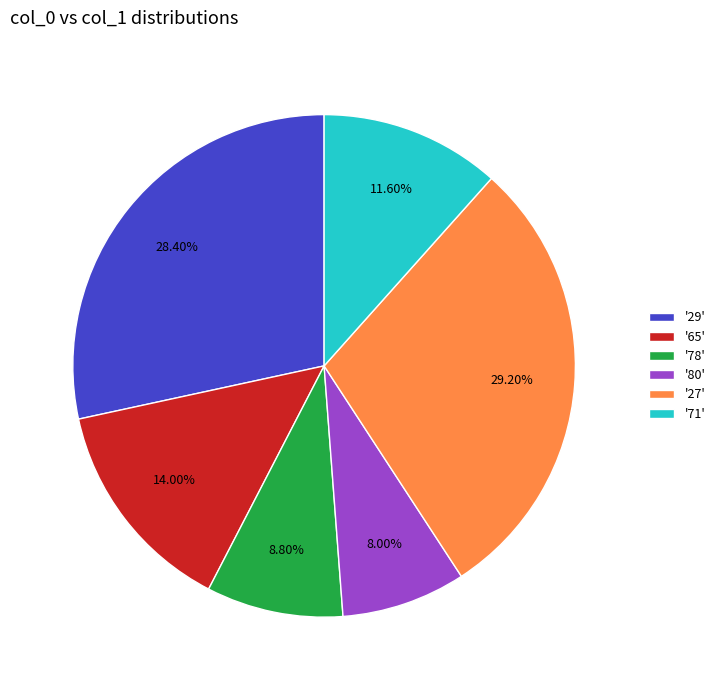

Is there a majority slice in this chart?

No